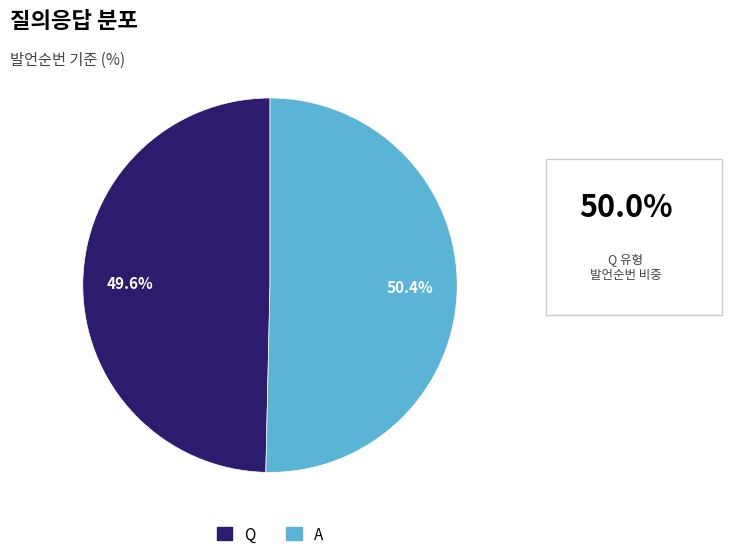

Does Q account for over 50% of the chart?

No